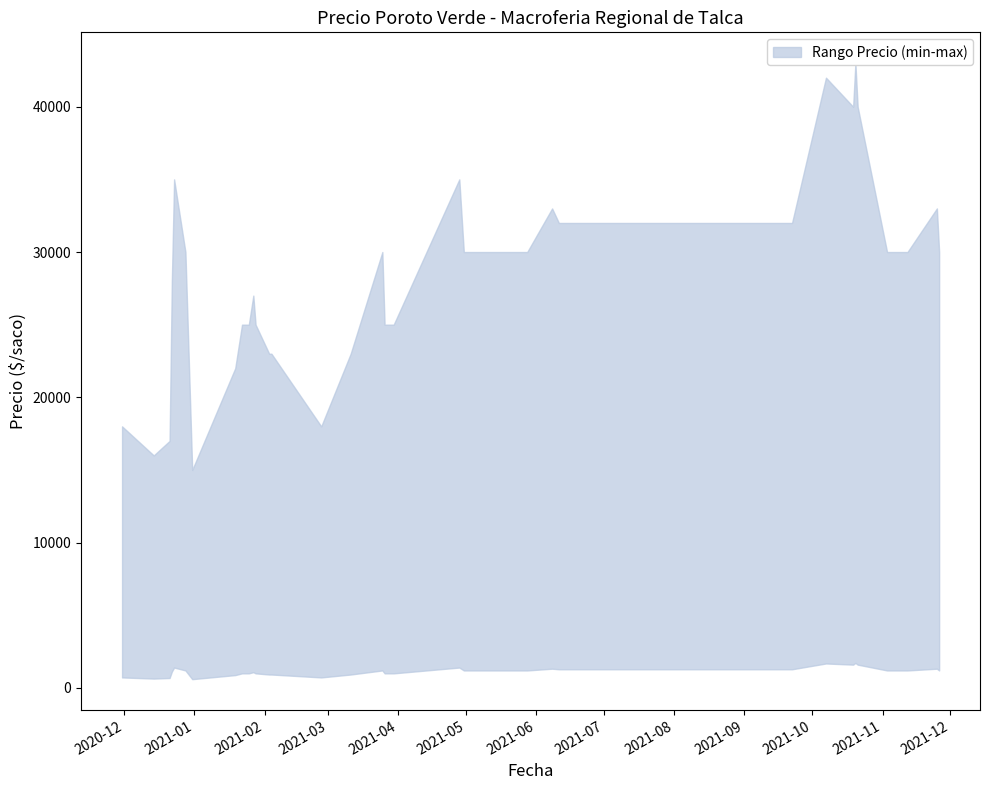

Is this an area chart (filled region under the line)?

No